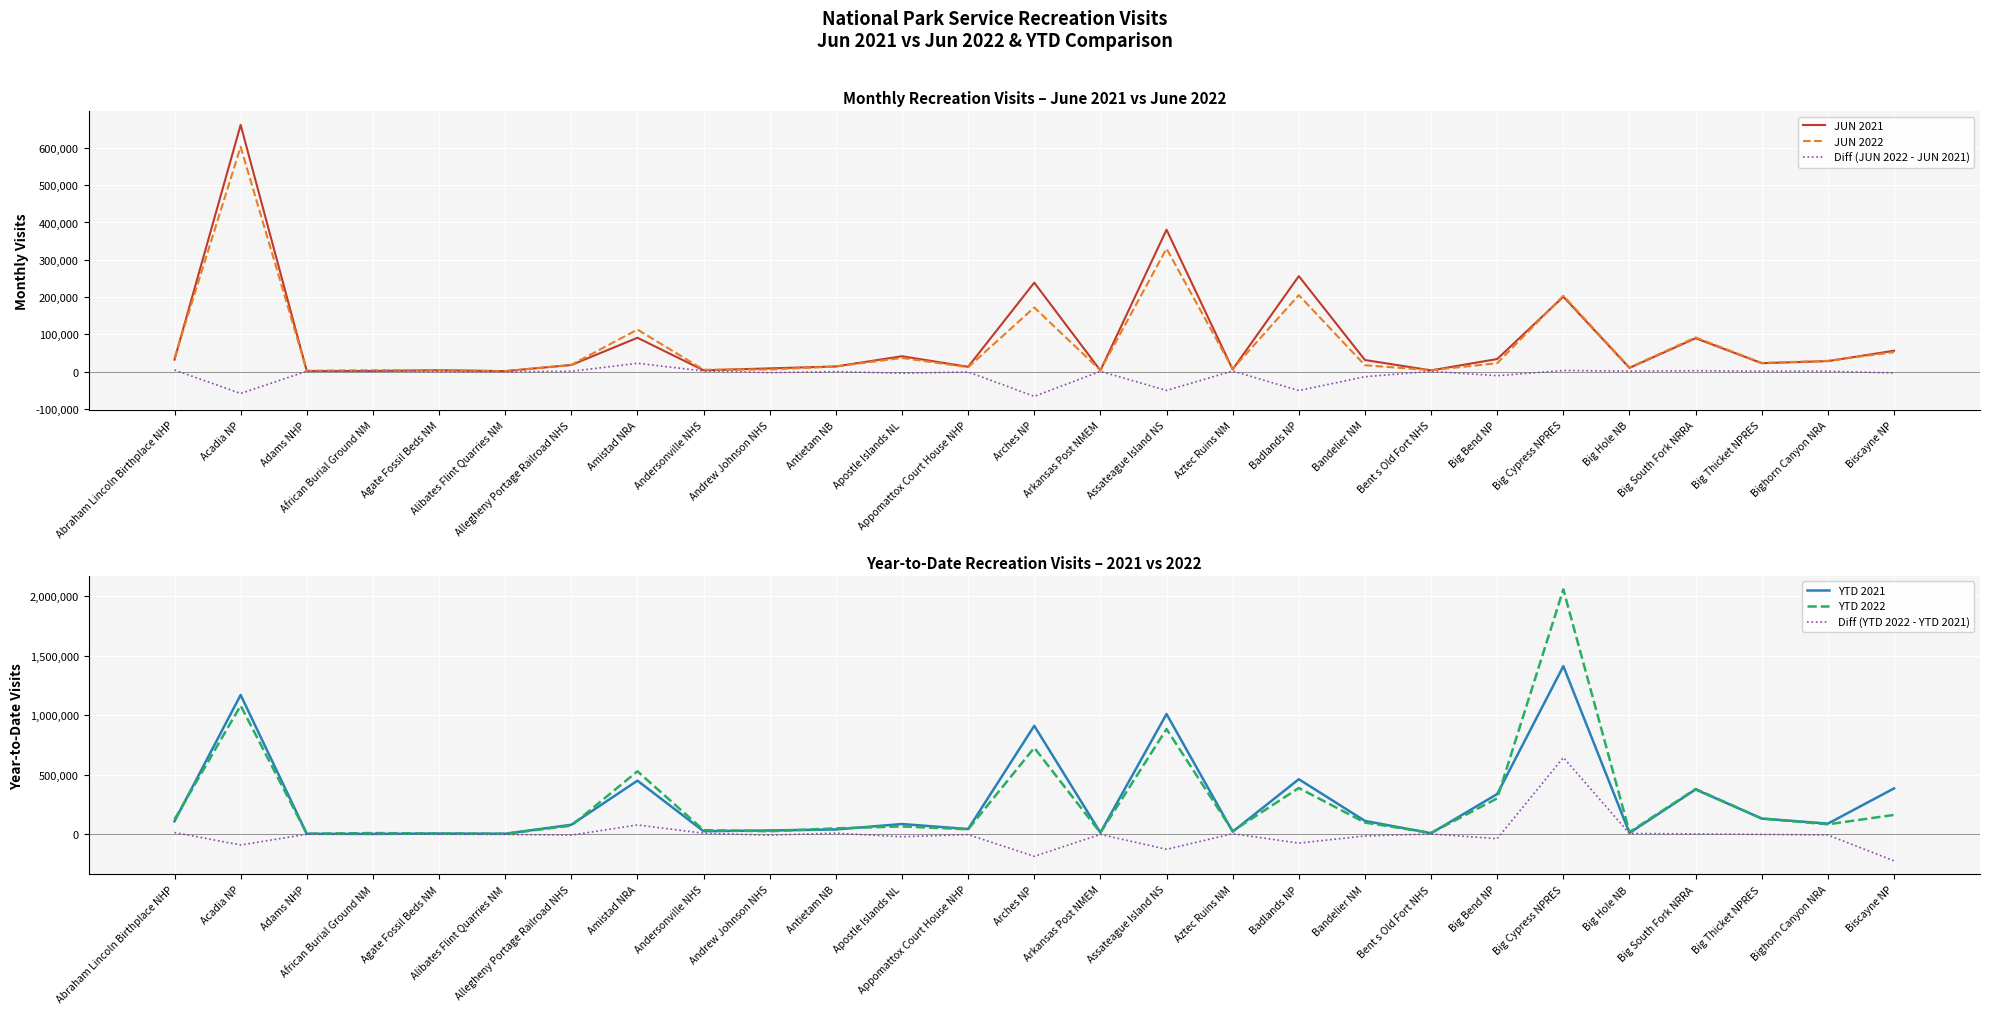

At which label does YTD 2022 first exceed 72988?

Abraham Lincoln Birthplace NHP